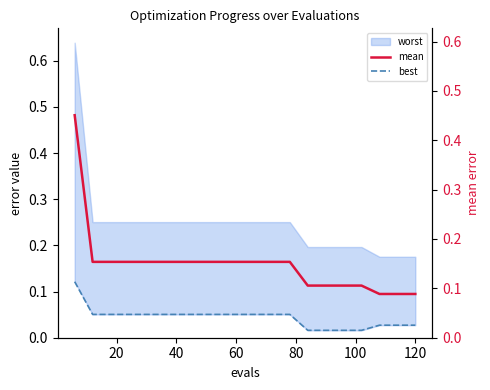

What is the sum of all best values?

0.9